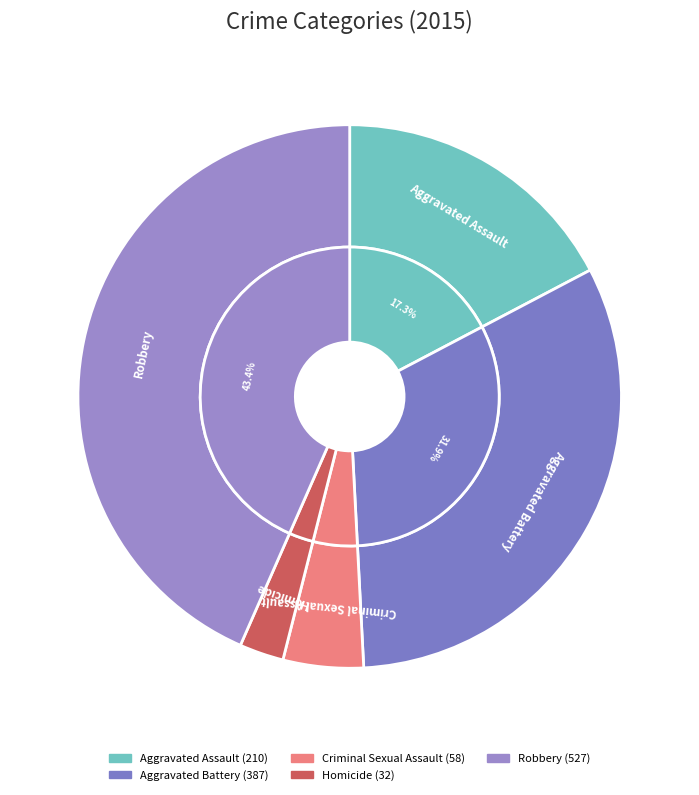

What percentage is the Robbery slice, to the nearest percent?

43%